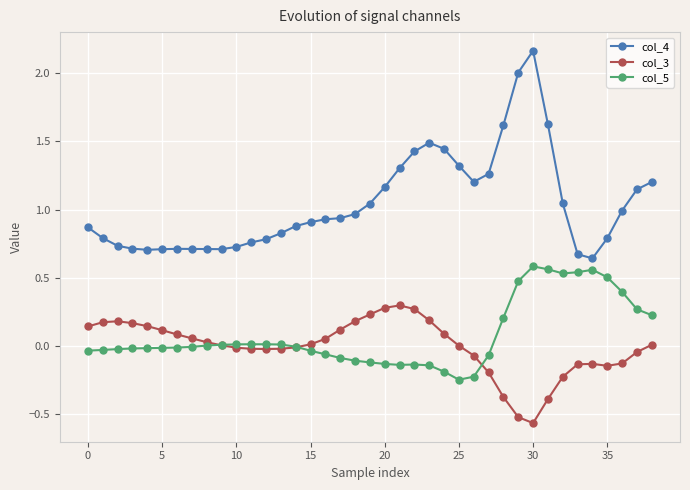

List the series in order of their peak value, lowest first.

col_3, col_5, col_4